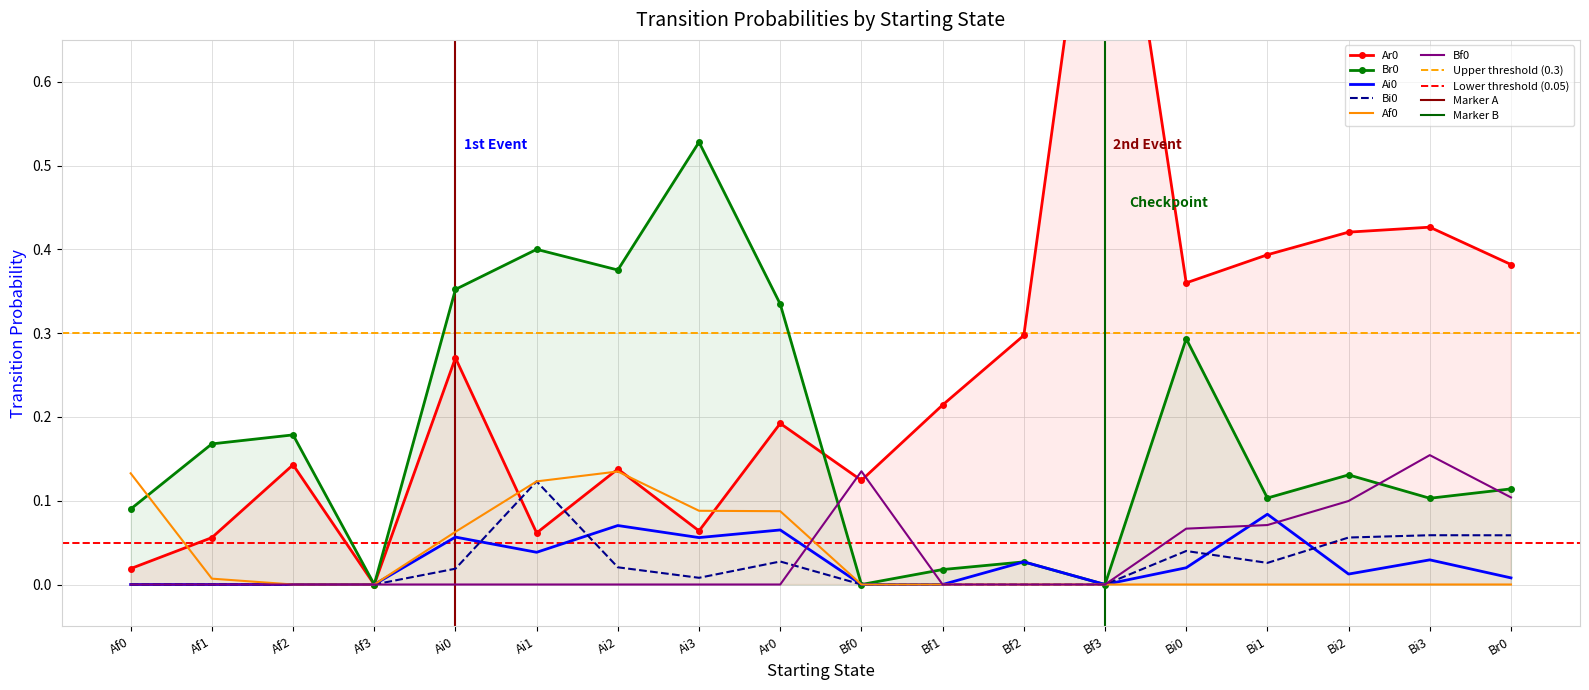

Reading left to right, extract all data points from this chart.

Ar0: 0.0	0.1	0.1	0.0	0.3	0.1	0.1	0.1	0.2	0.1	0.2	0.3	1.0	0.4	0.4	0.4	0.4	0.4
Br0: 0.1	0.2	0.2	0.0	0.4	0.4	0.4	0.5	0.3	0.0	0.0	0.0	0.0	0.3	0.1	0.1	0.1	0.1
Ai0: 0.0	0.0	0.0	0.0	0.1	0.0	0.1	0.1	0.1	0.0	0.0	0.0	0.0	0.0	0.1	0.0	0.0	0.0
Bi0: 0.0	0.0	0.0	0.0	0.0	0.1	0.0	0.0	0.0	0.0	0.0	0.0	0.0	0.0	0.0	0.1	0.1	0.1
Af0: 0.1	0.0	0.0	0.0	0.1	0.1	0.1	0.1	0.1	0.0	0.0	0.0	0.0	0.0	0.0	0.0	0.0	0.0
Bf0: 0.0	0.0	0.0	0.0	0.0	0.0	0.0	0.0	0.0	0.1	0.0	0.0	0.0	0.1	0.1	0.1	0.2	0.1